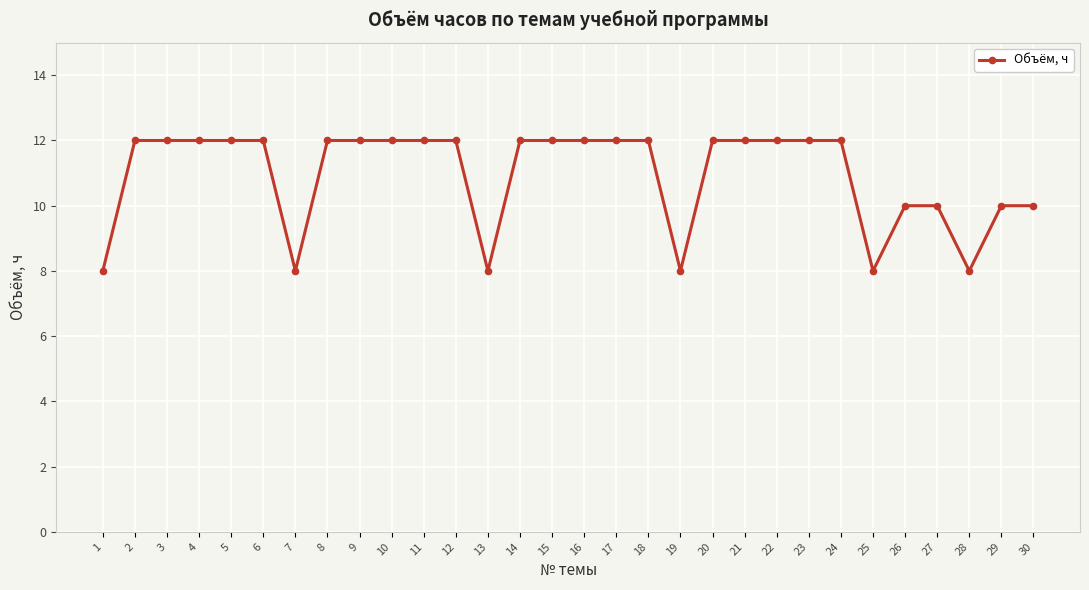

What is the ratio of the value at 24 to the value at 13?

1.5